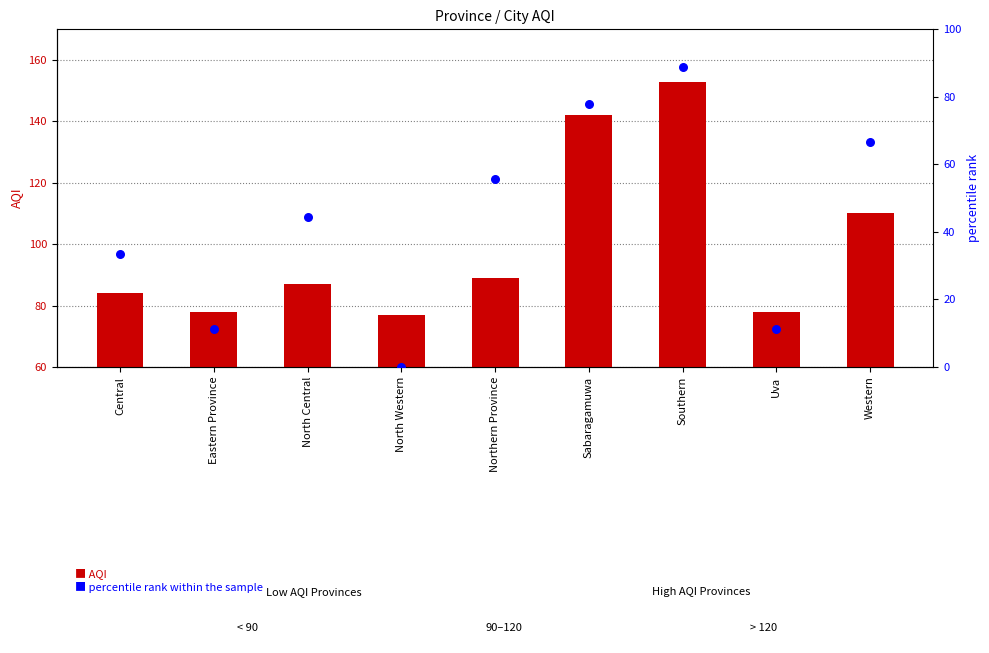

At how many categories does at least one series exceed 145?

1